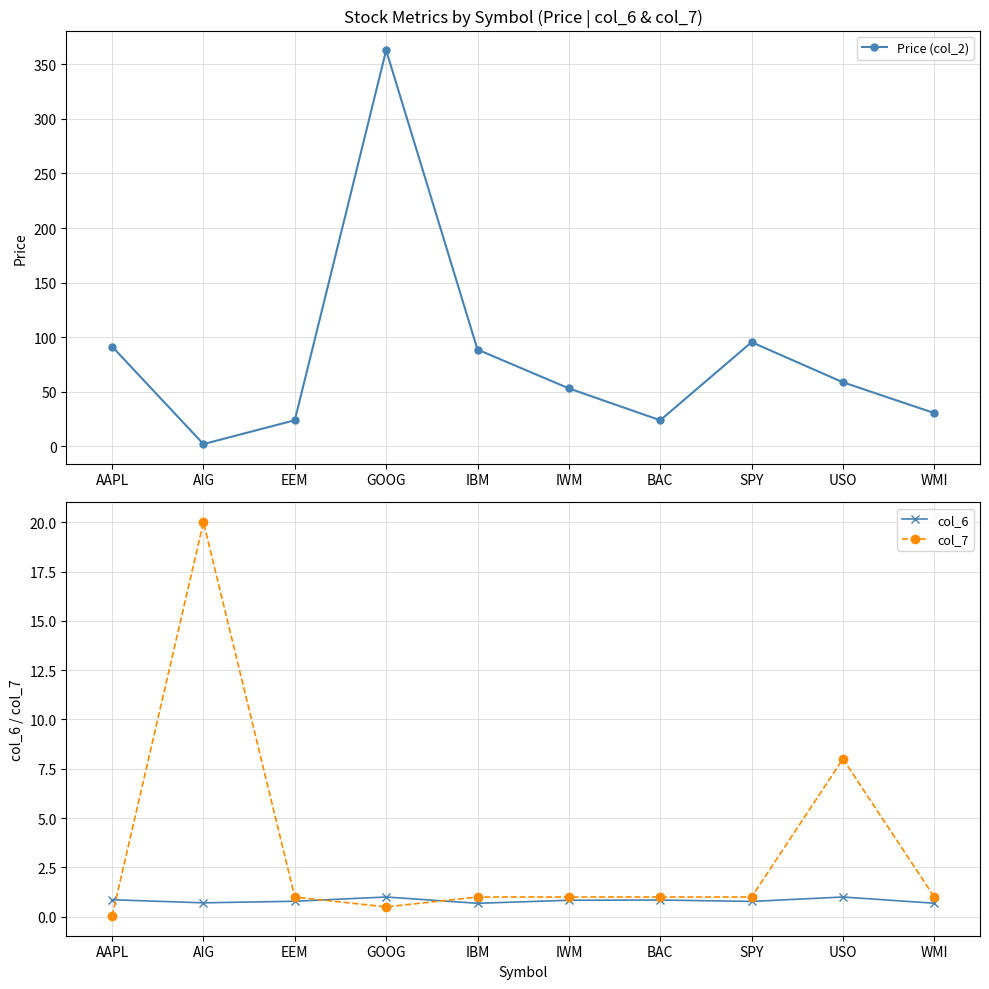

Where does the Price (col_2) series first go above 58?

AAPL